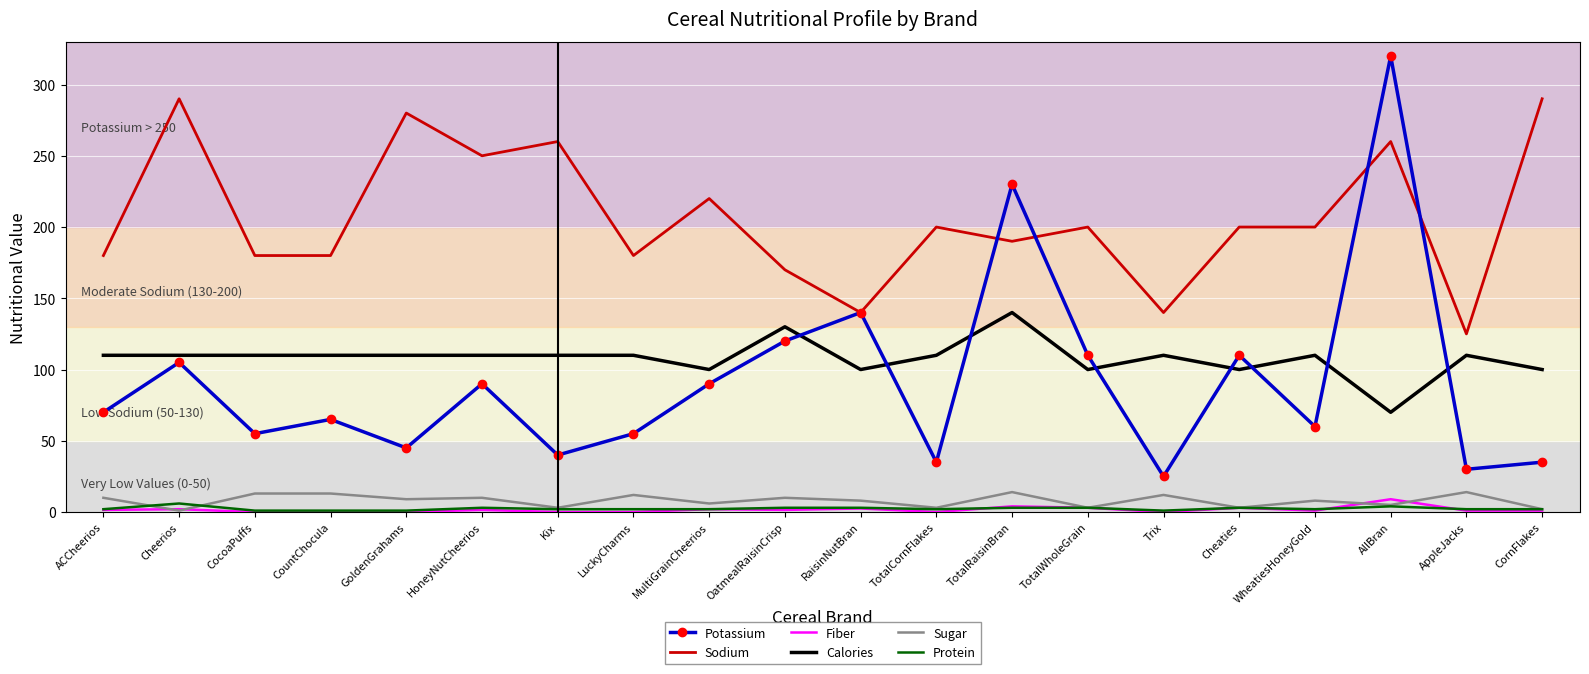

At which category does Sodium reach its first local peak?

Cheerios